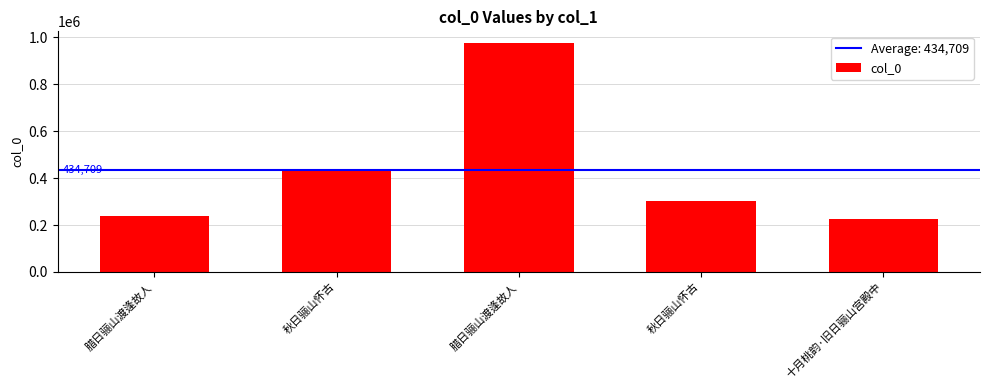

What is the sum of the values at 秋日骊山怀古 and 腊日骊山渡逢故人?

1277813